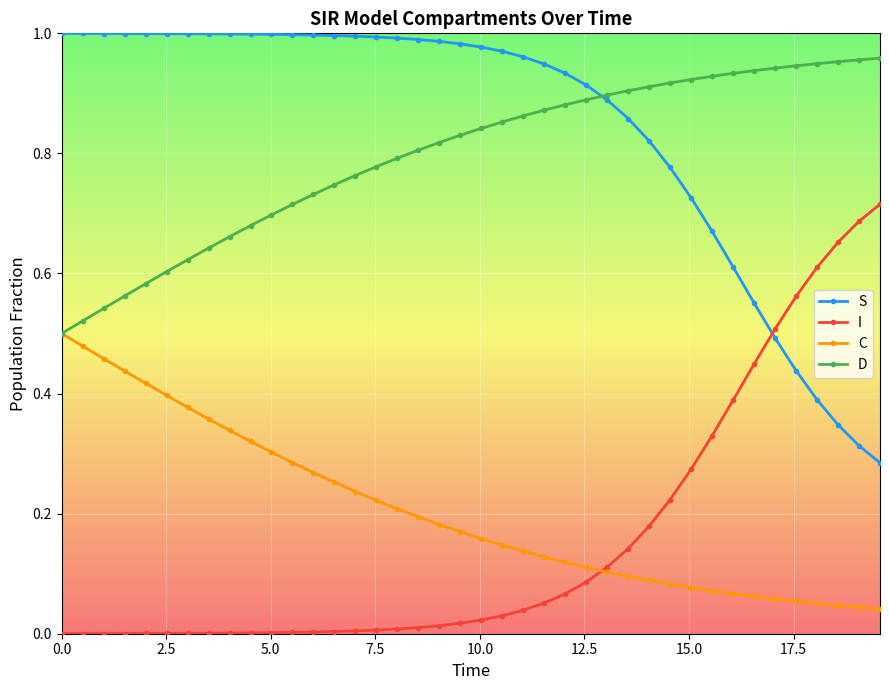

Which series ends up on top after the final intersection of S and I?

I